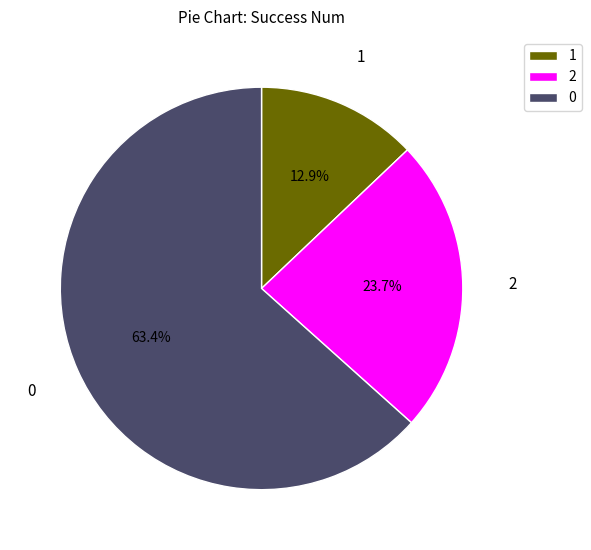

Count the number of slices in the pie.

3